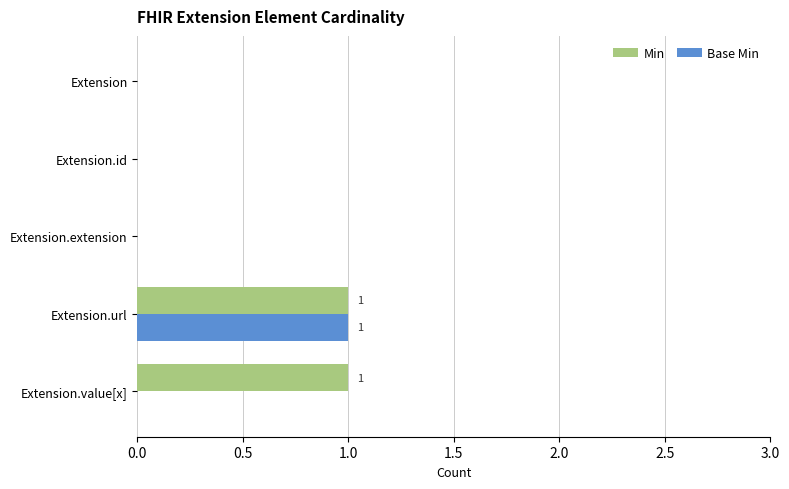

Which series has the largest total across all categories?

Min